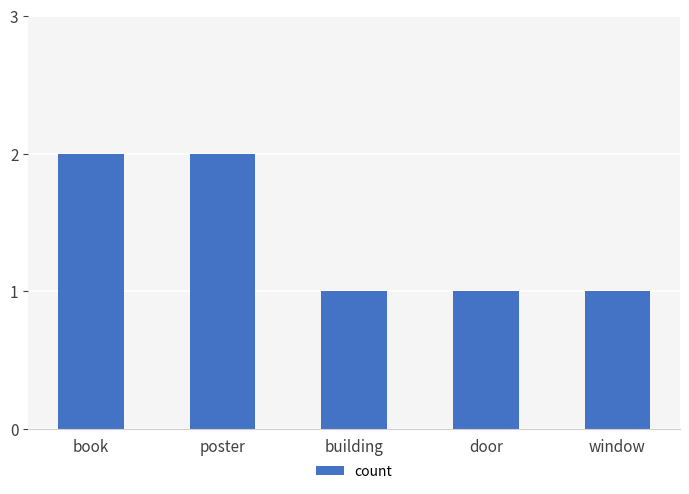

What is the average value?

1